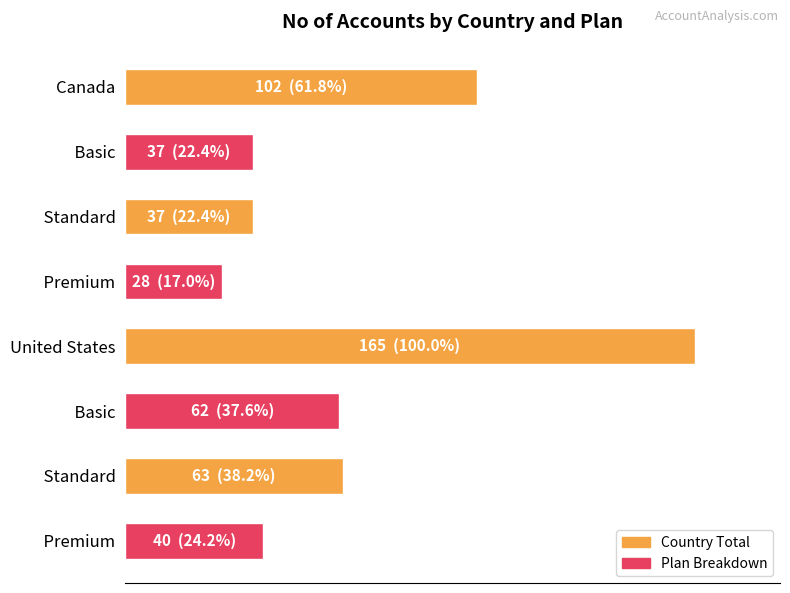

What is the minimum value shown in the chart?

28